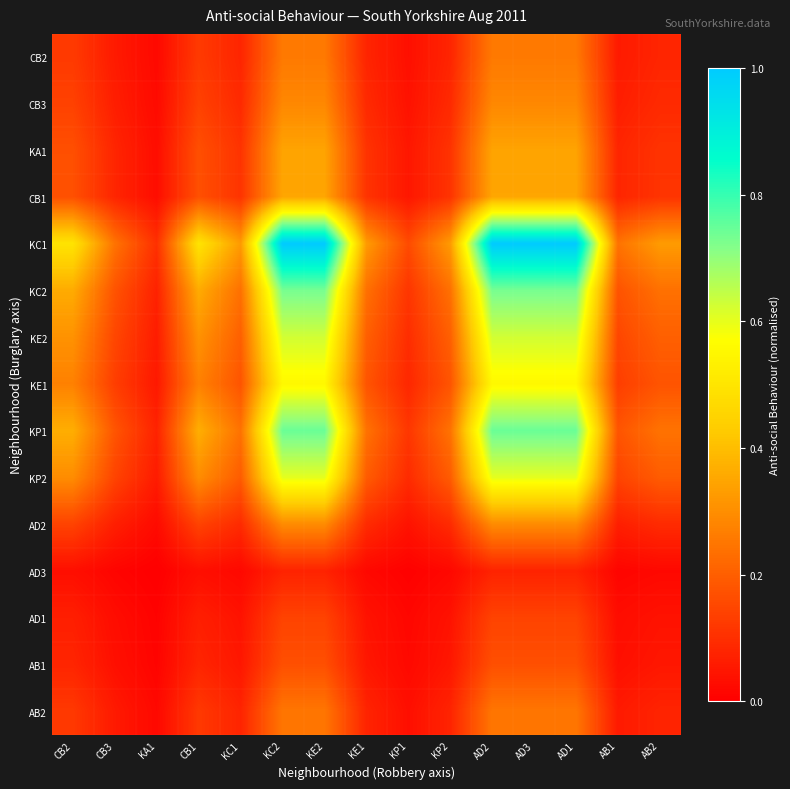

What is the spread (max minus min) of values at AB2?

0.3